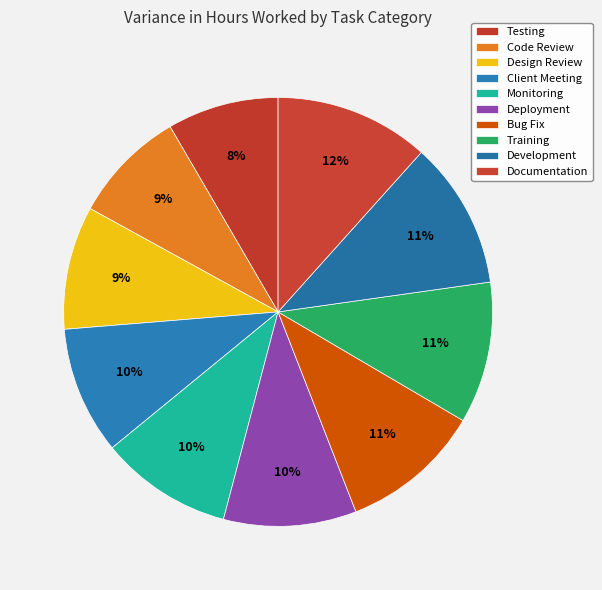

Rank the categories by value from highest to lowest.

Documentation, Development, Training, Bug Fix, Deployment, Monitoring, Client Meeting, Design Review, Code Review, Testing